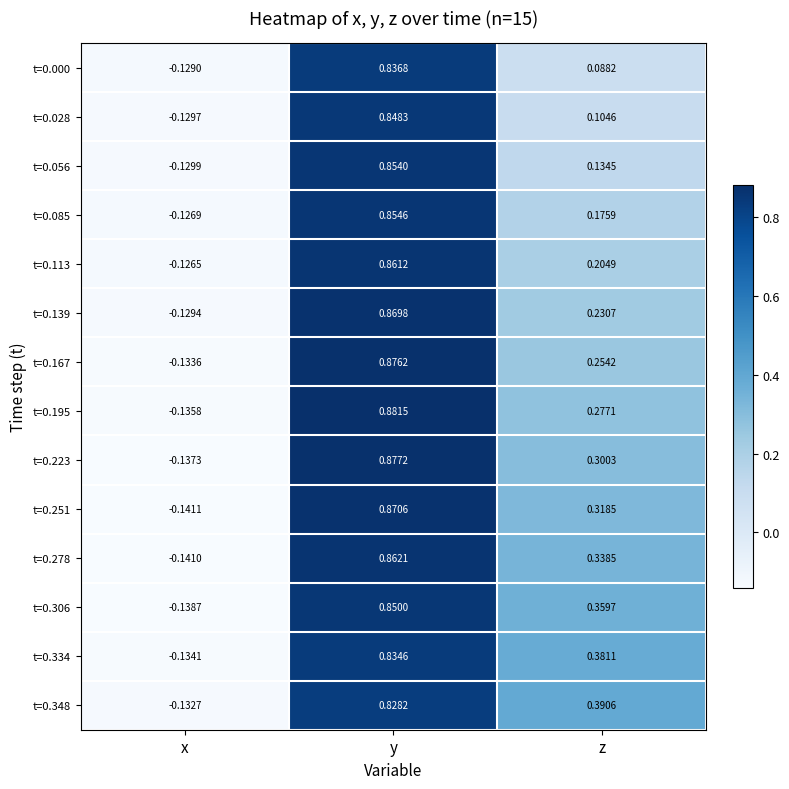

How many data points in t=0.167 are above 0?

2